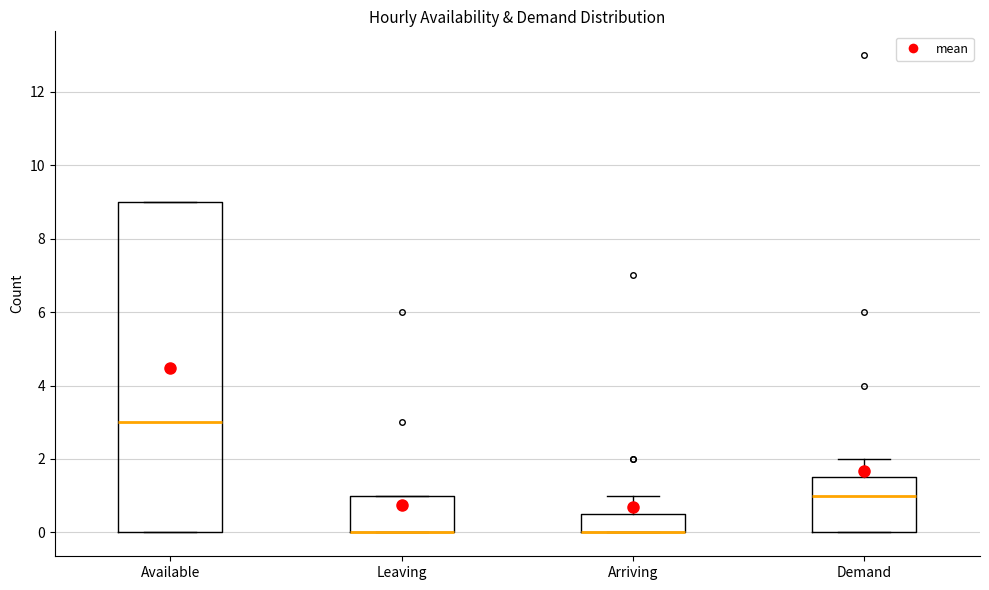

Comparing the boxes themselves (not the whiskers), which one is the tallest?

Available